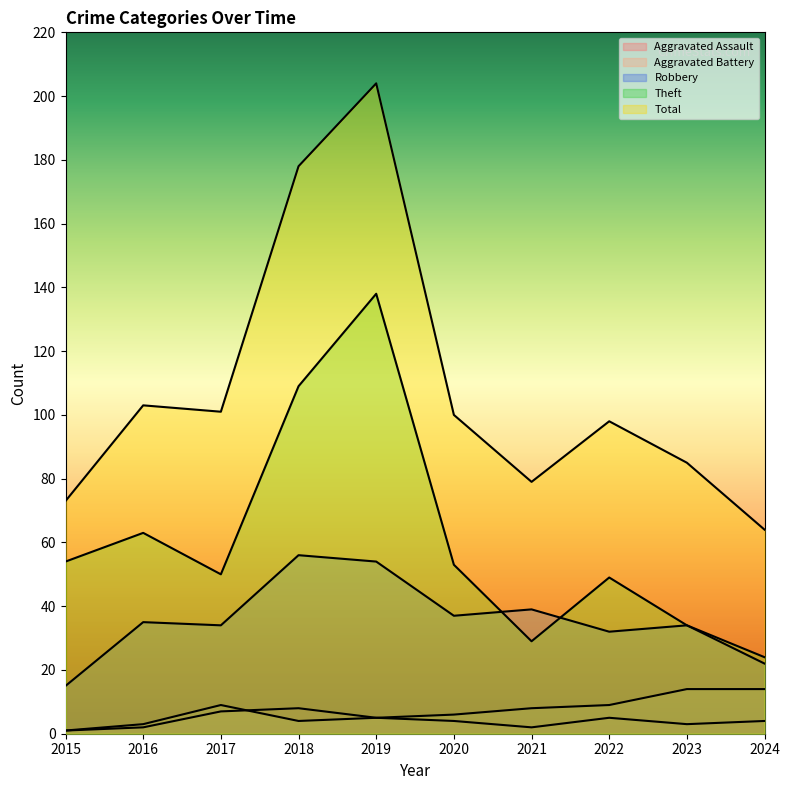

Is the value of Total at 2017 greater than the value of Aggravated Battery at 2020?

Yes